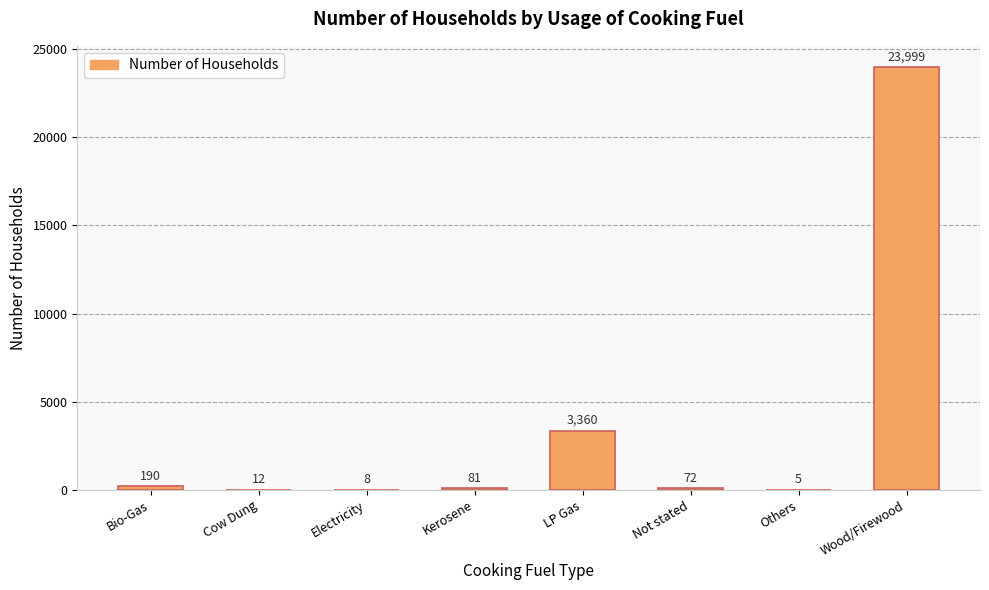

Reading right to left, transcribe all the data shown in this chart.

Wood/Firewood=23999	Others=5	Not stated=72	LP Gas=3360	Kerosene=81	Electricity=8	Cow Dung=12	Bio-Gas=190